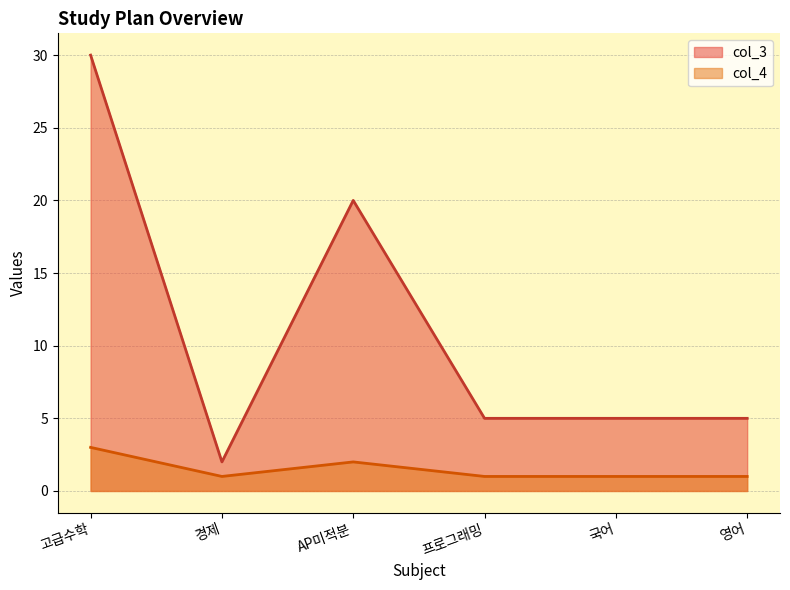

Read the col_3 value at 영어.

5